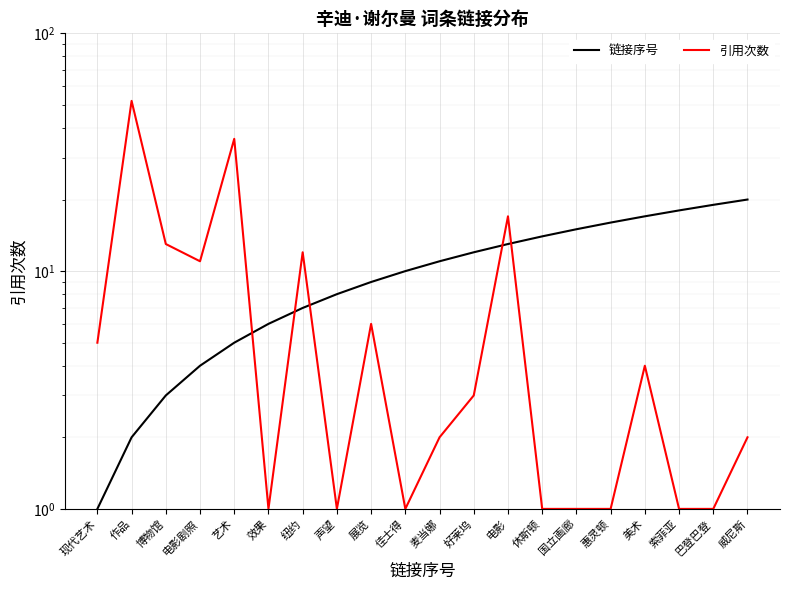

What is the label of the 6th point from the left?

效果